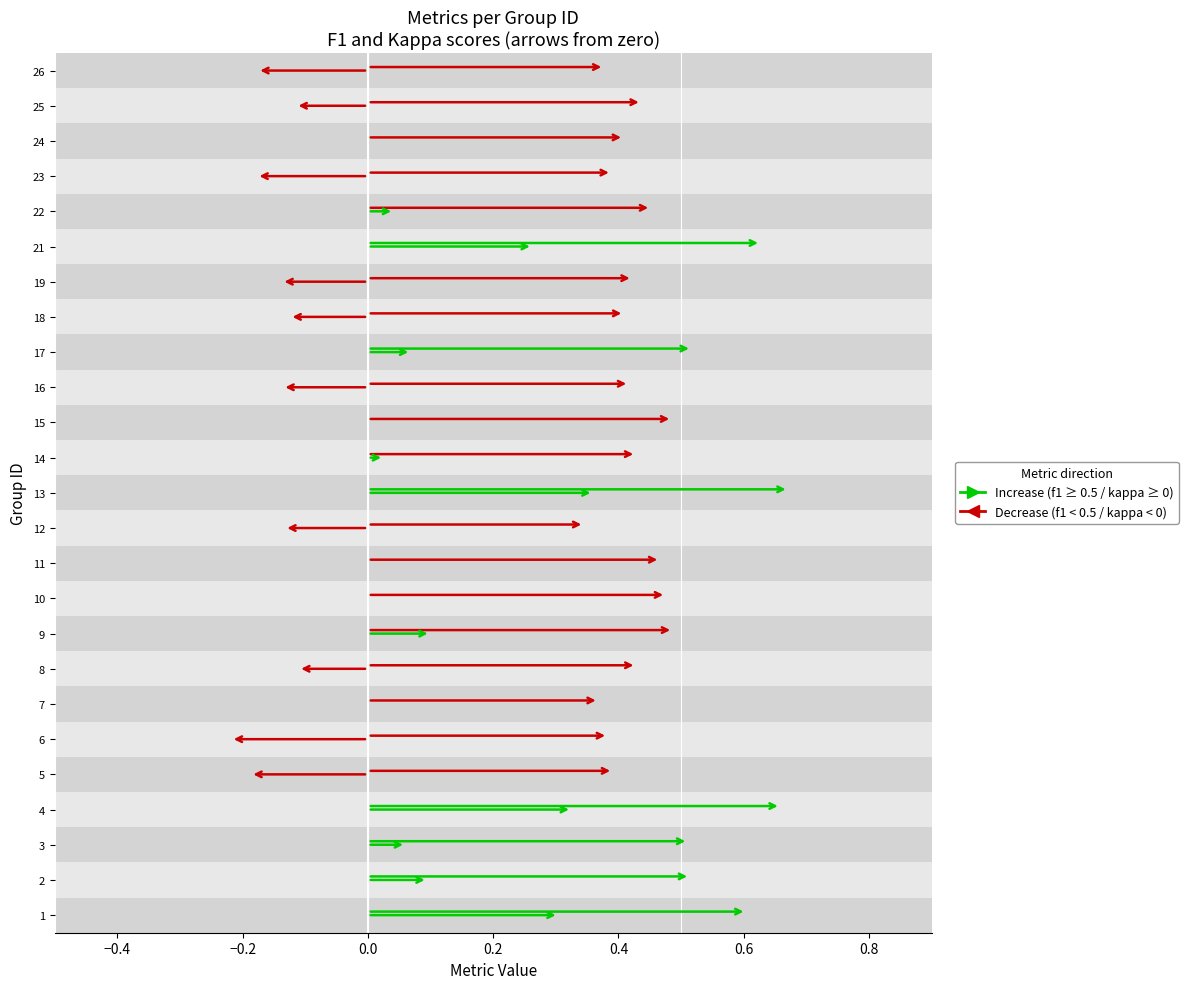

True or false: accuracy and f1 cross at least once.

False